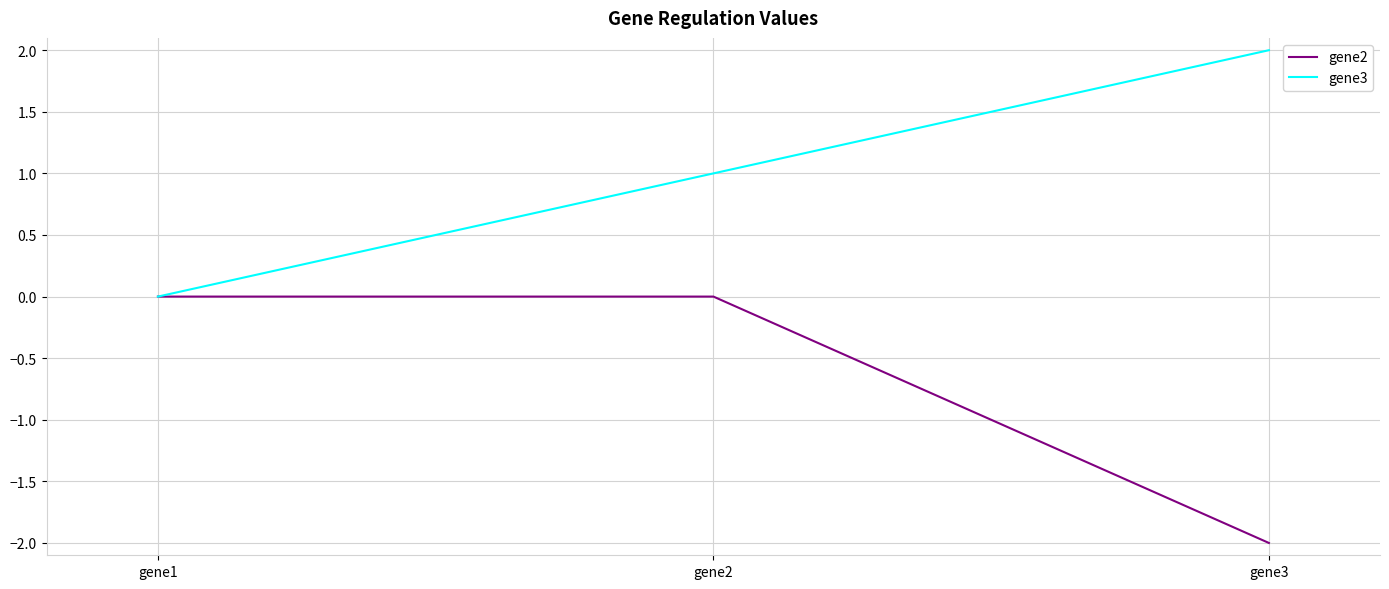

How many distinct data groups are displayed?

2